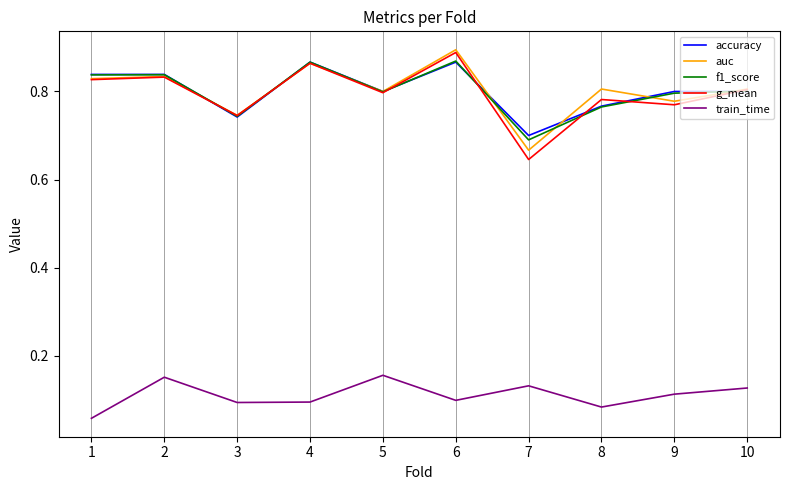

Where is g_mean nearest to the value 0?

7